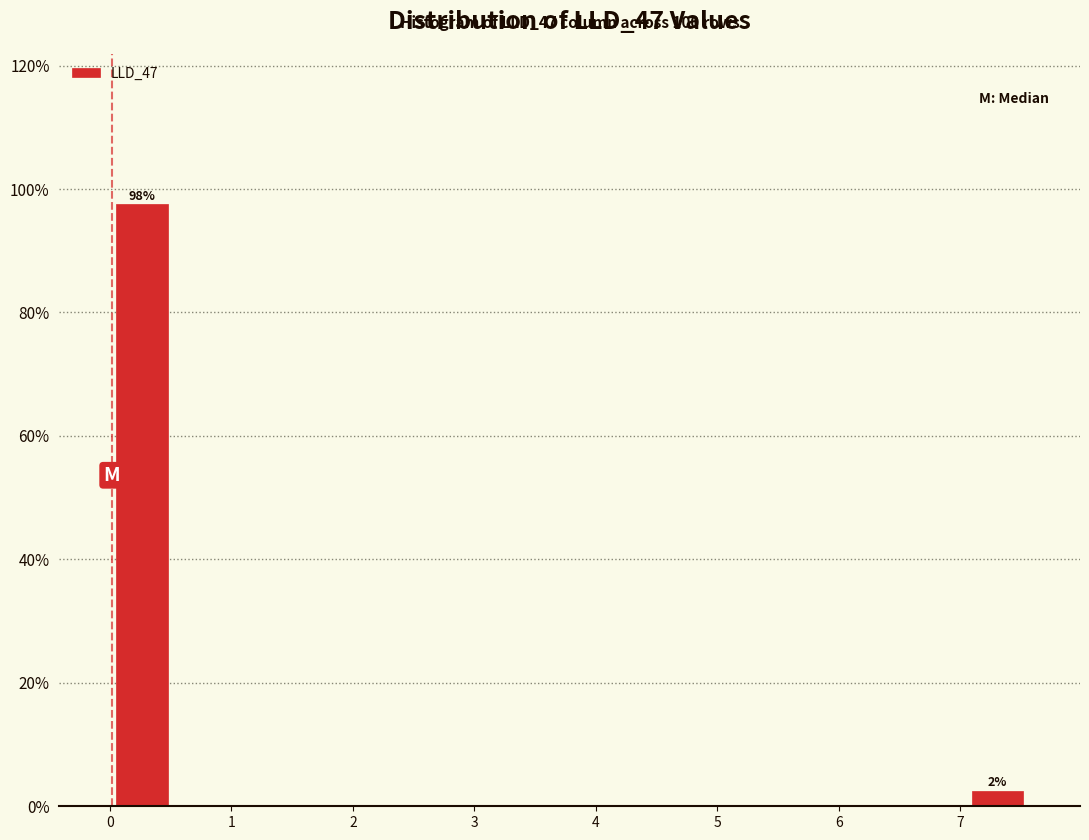

Which range on the x-axis has the tallest bar?

0.0 to 0.5